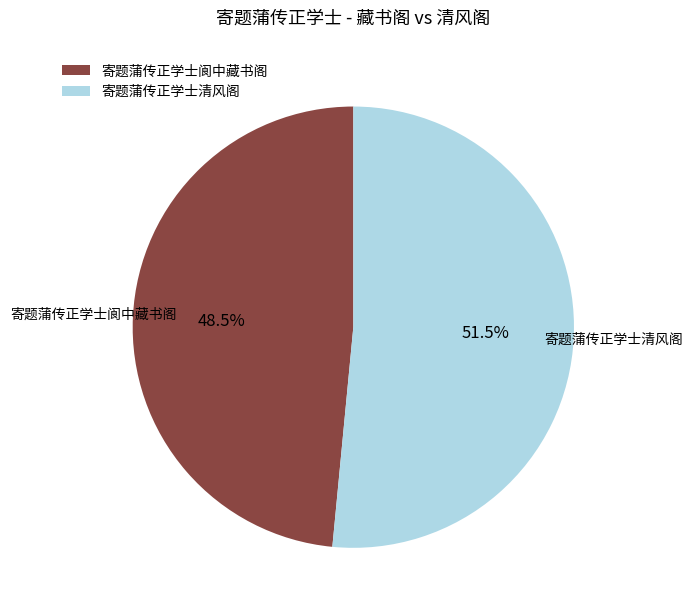

What is the ratio of the value at 寄题蒲传正学士清风阁 to the value at 寄题蒲传正学士阆中藏书阁?

1.1